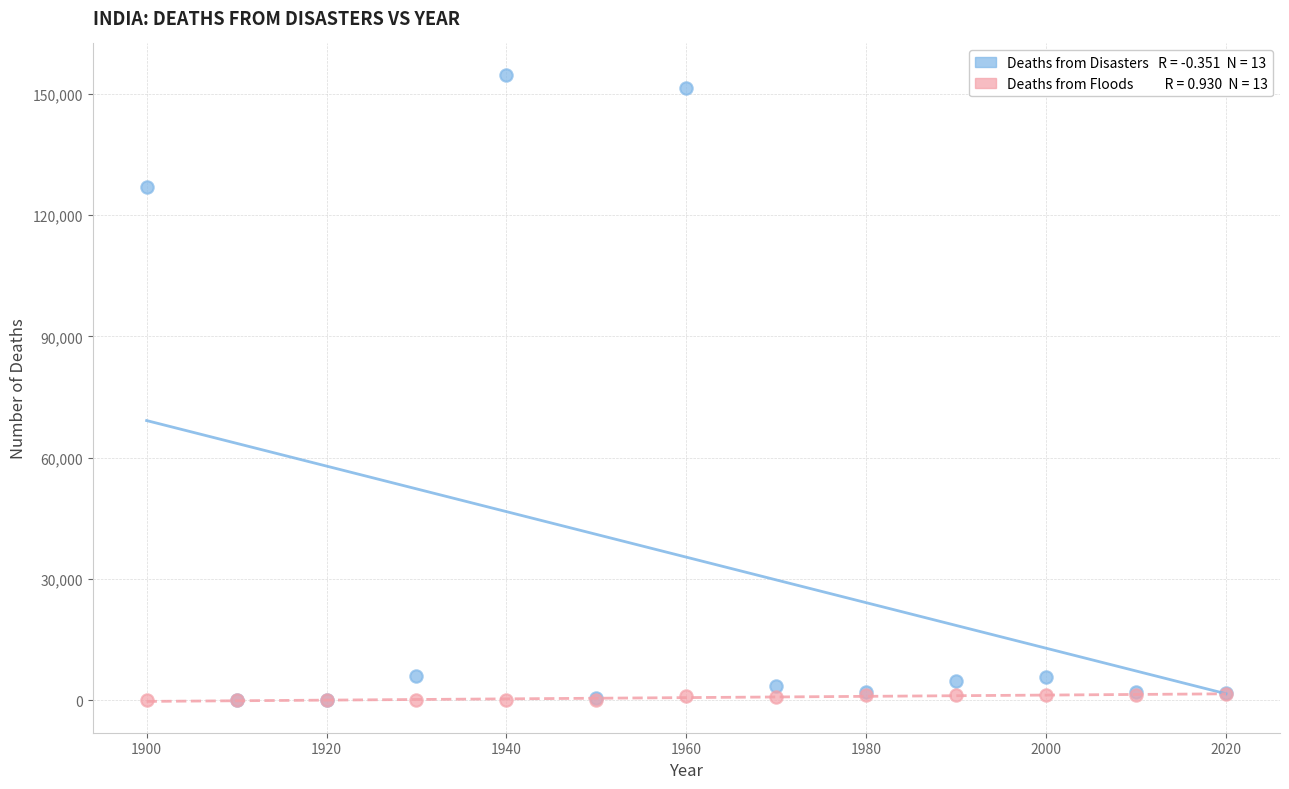

Across all series, what Y value is closest to 77340?

127000.0